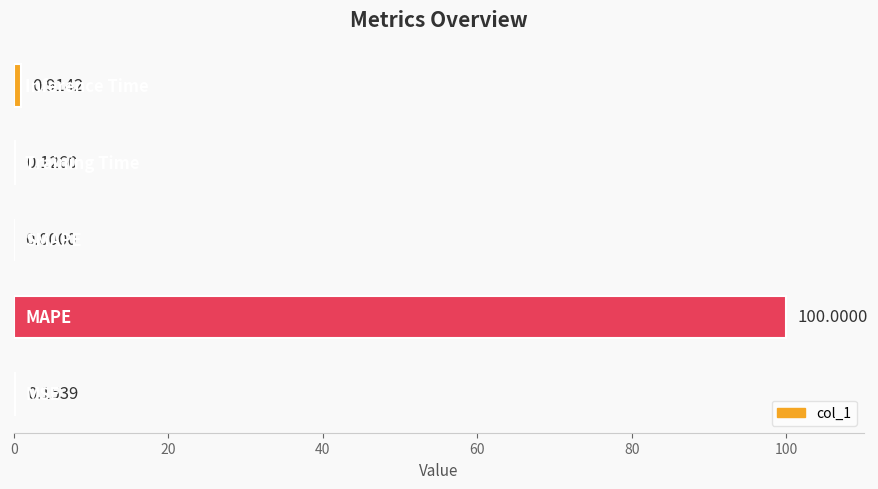

What is the sum of all values?

101.2